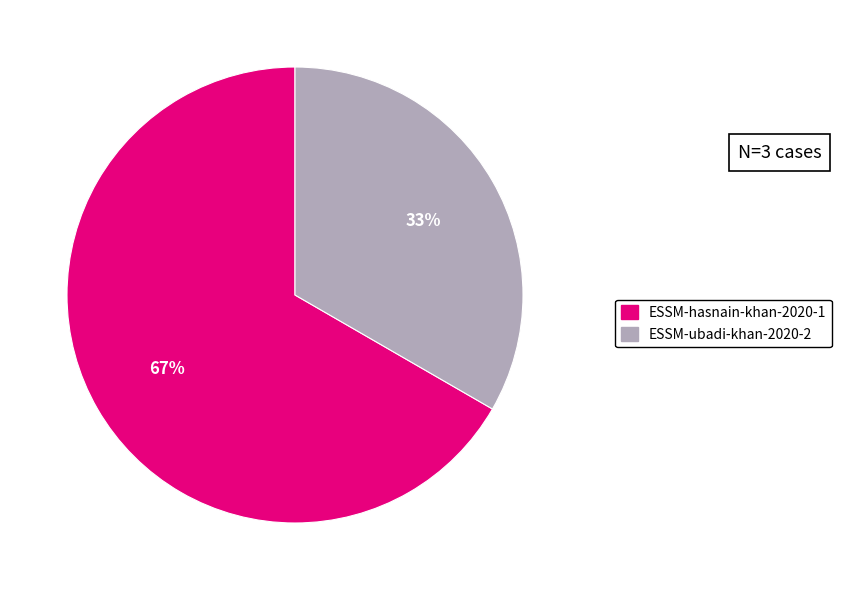

Which slice is the smallest?

ESSM-ubadi-khan-2020-2